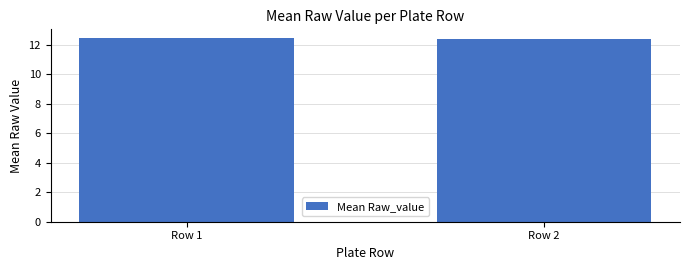

Approximately how many times larger is the value at Row 1 compared to Row 2?

1.0